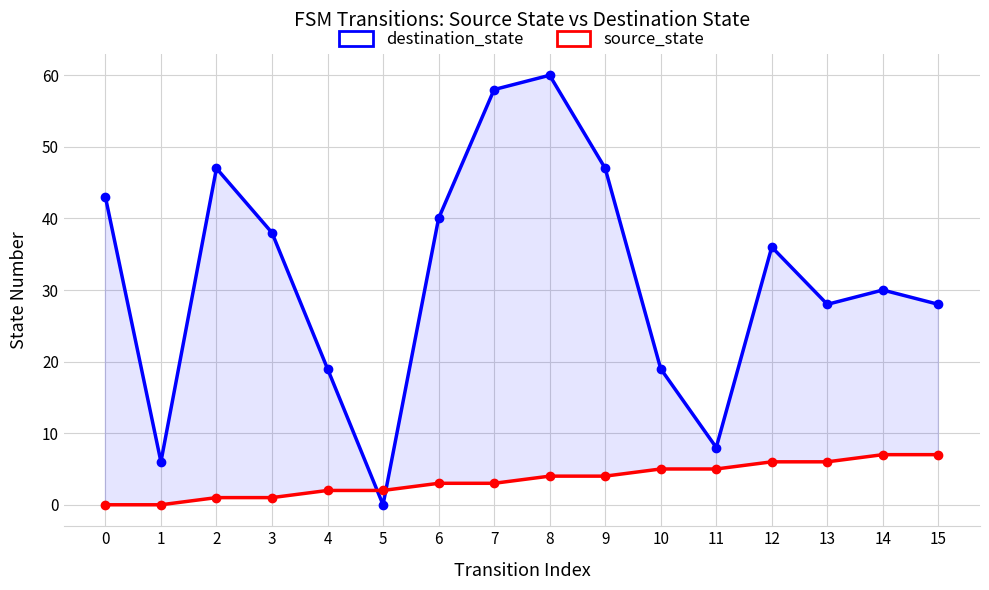

Which has a higher value, 13 or 9?

9